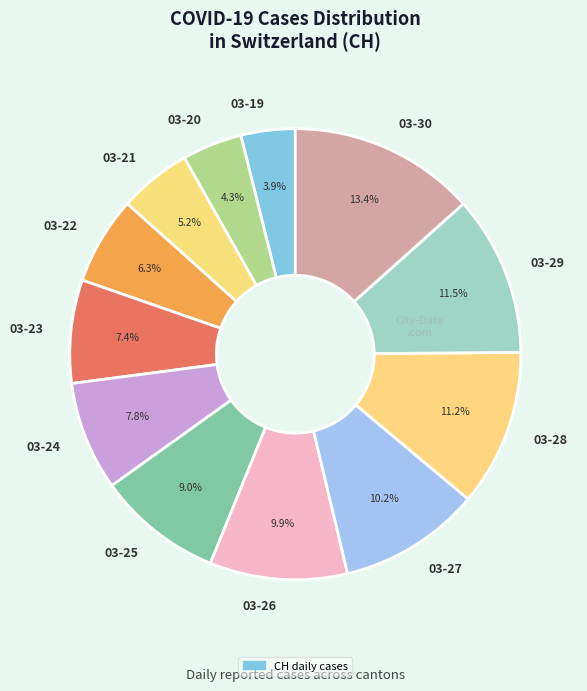

How many segments does this pie chart have?

12